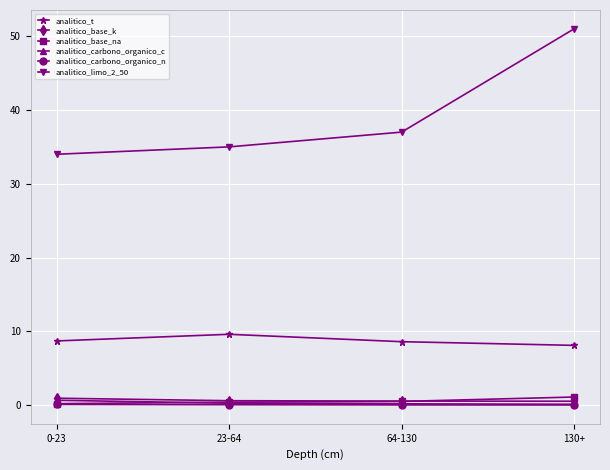

The analitico_limo_2_50 series shows 34.0 at 0-23. True or false?

True